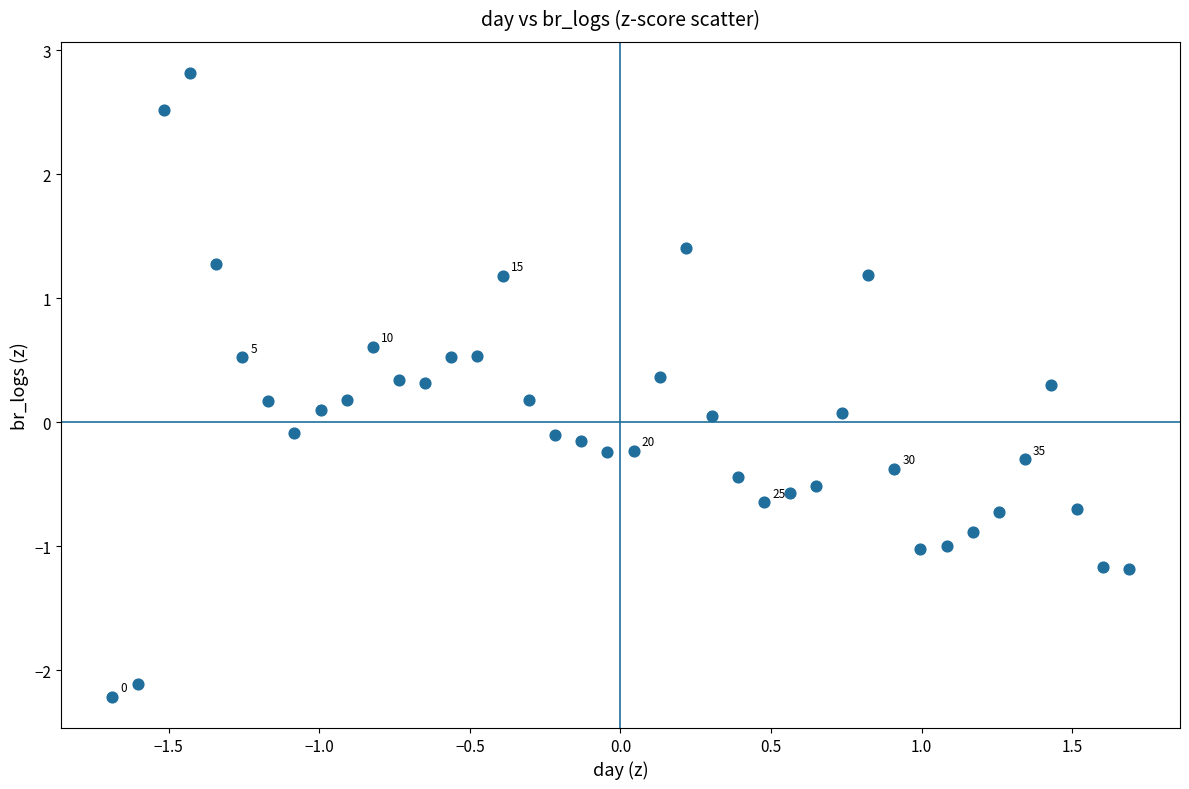

What is the range of Y values (max minus min)?

5.0